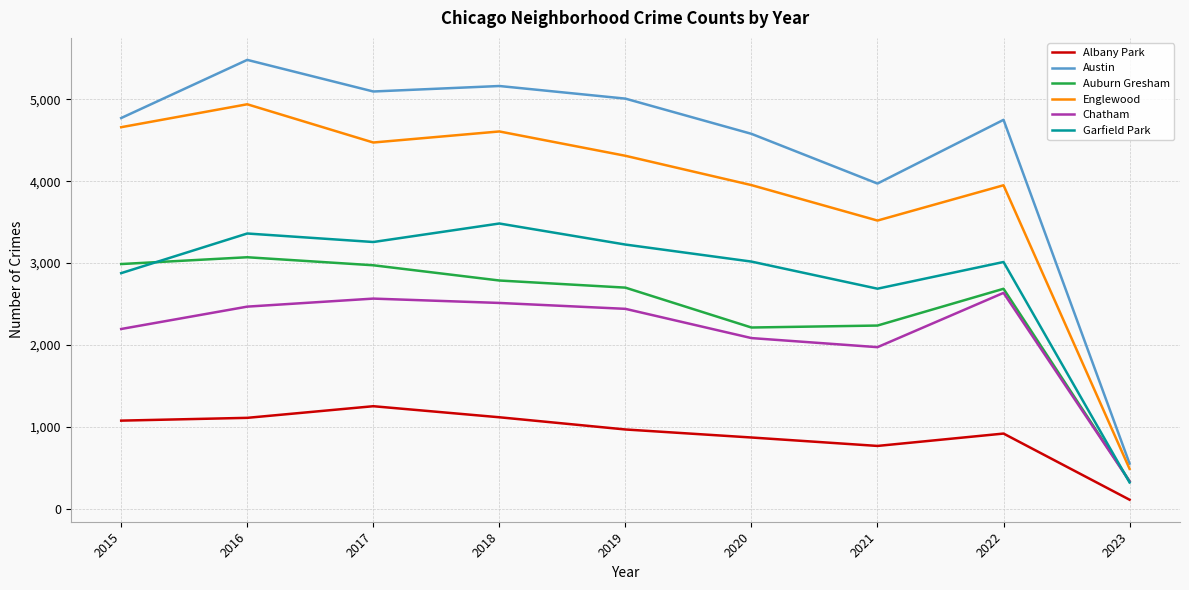

The value of Garfield Park at 2023 is 507. True or false?

False